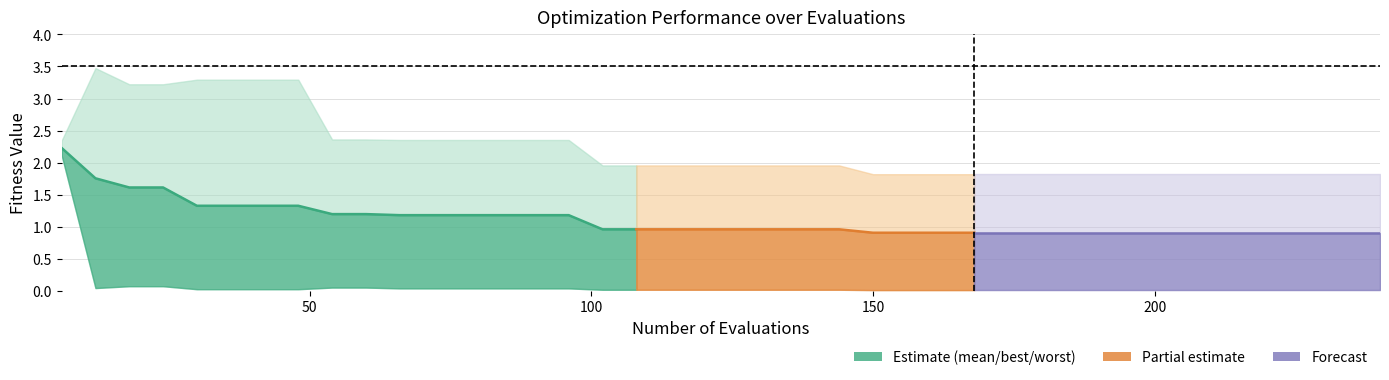

What is the average value?

1.3